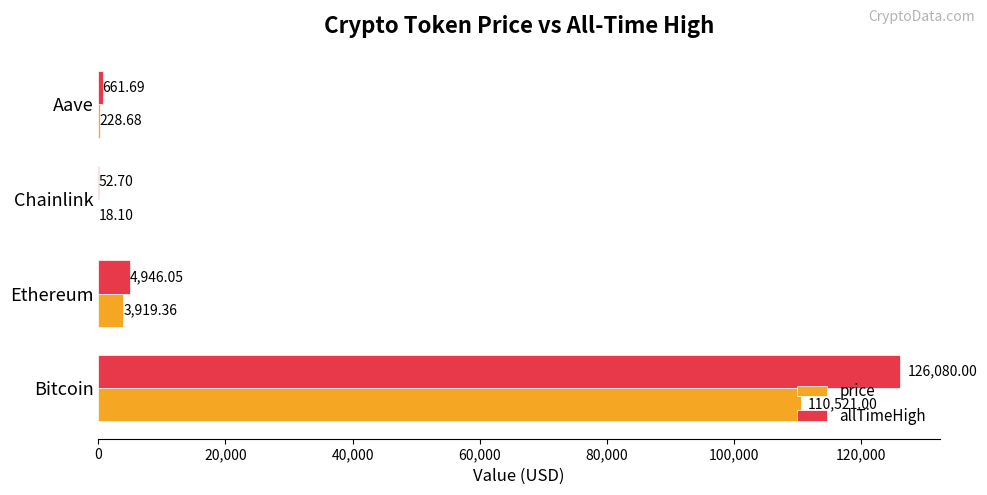

Where is price nearest to the value 55269?

Ethereum